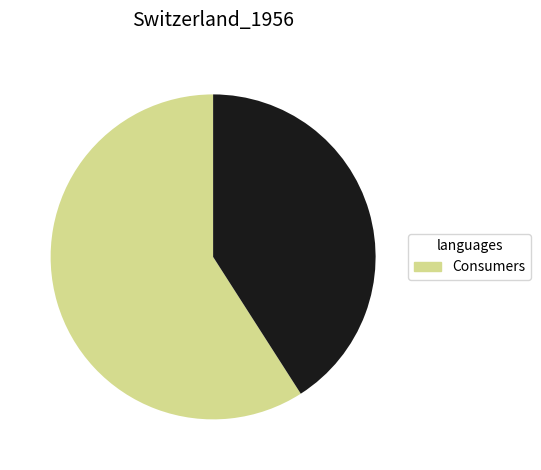

How many segments does this pie chart have?

2